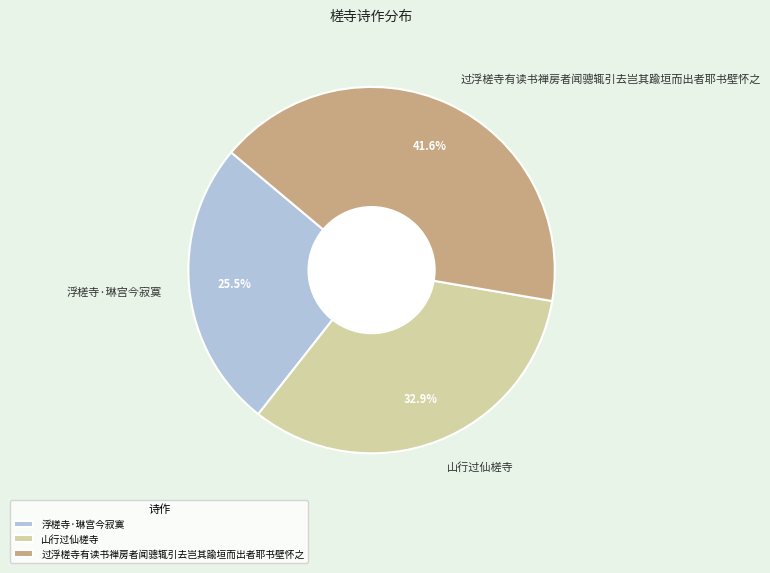

Between 浮槎寺·琳宫今寂寞 and 山行过仙槎寺, which is larger?

山行过仙槎寺